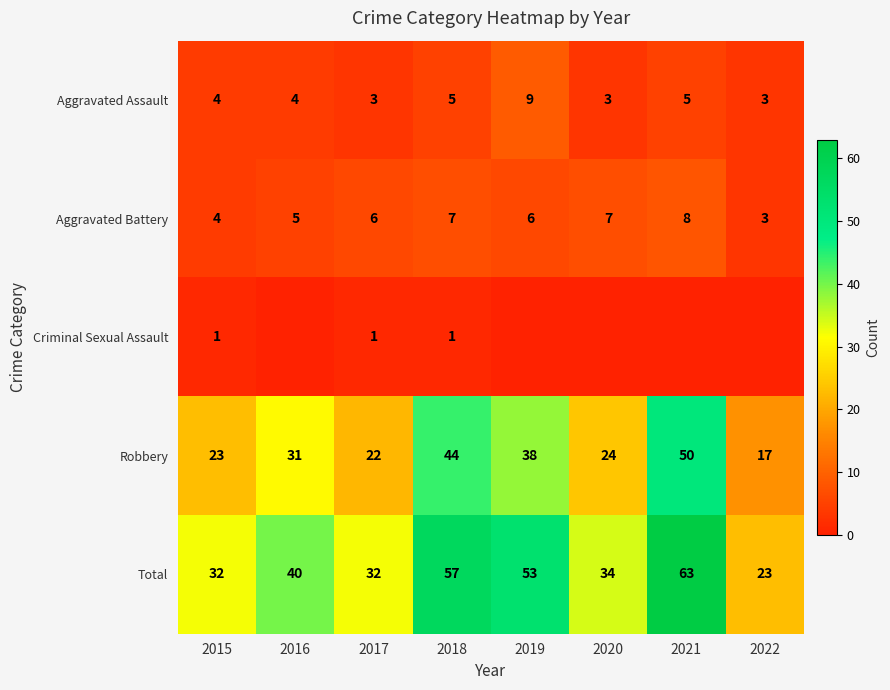

What is the sum of all Aggravated Assault values?

36